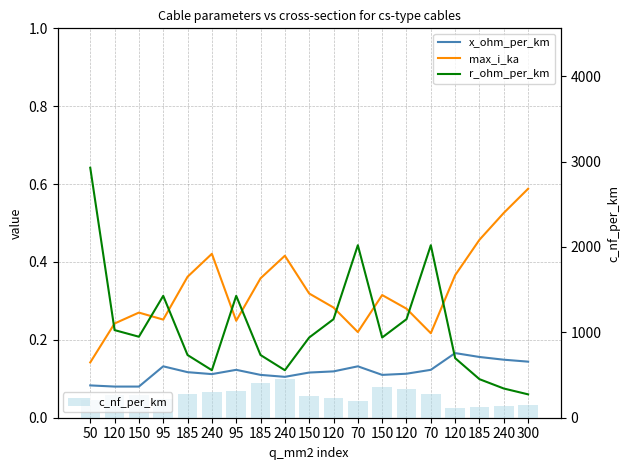

Which has a higher value, 240 or 185?

185